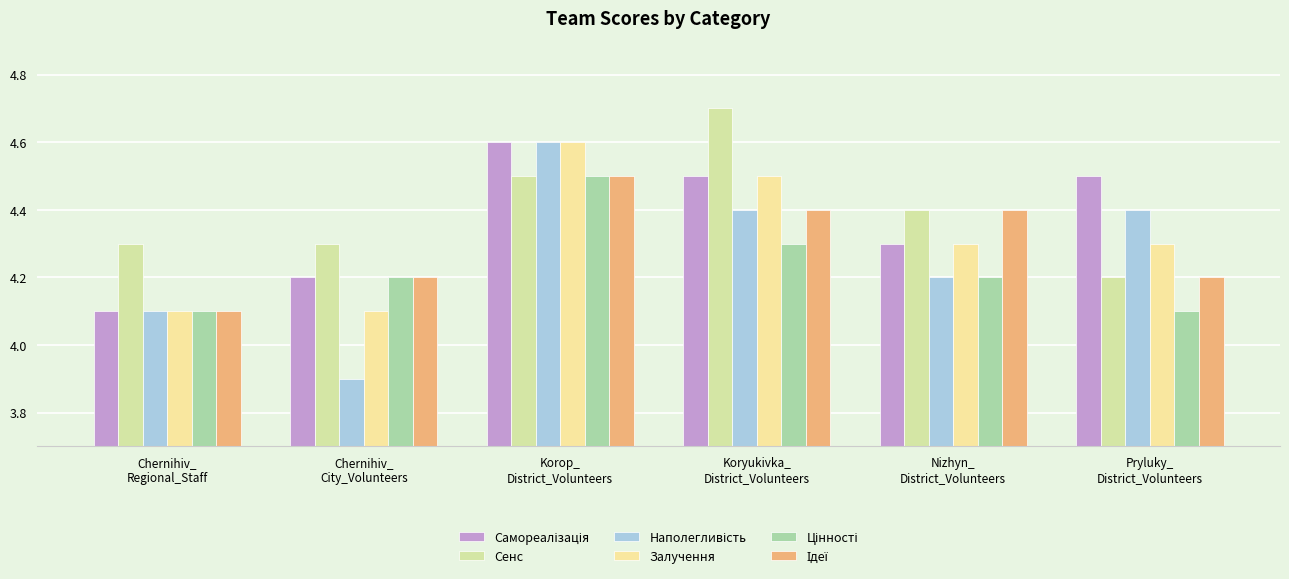

What is the maximum value for Наполегливість?

4.6